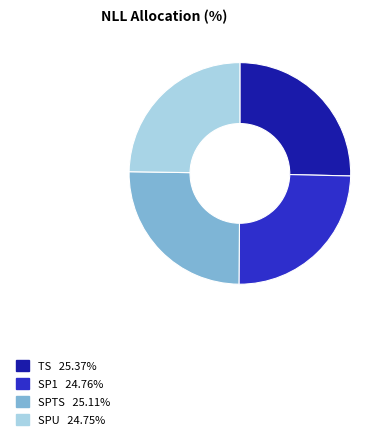

Is the sum of TS and SPU greater than half?

Yes